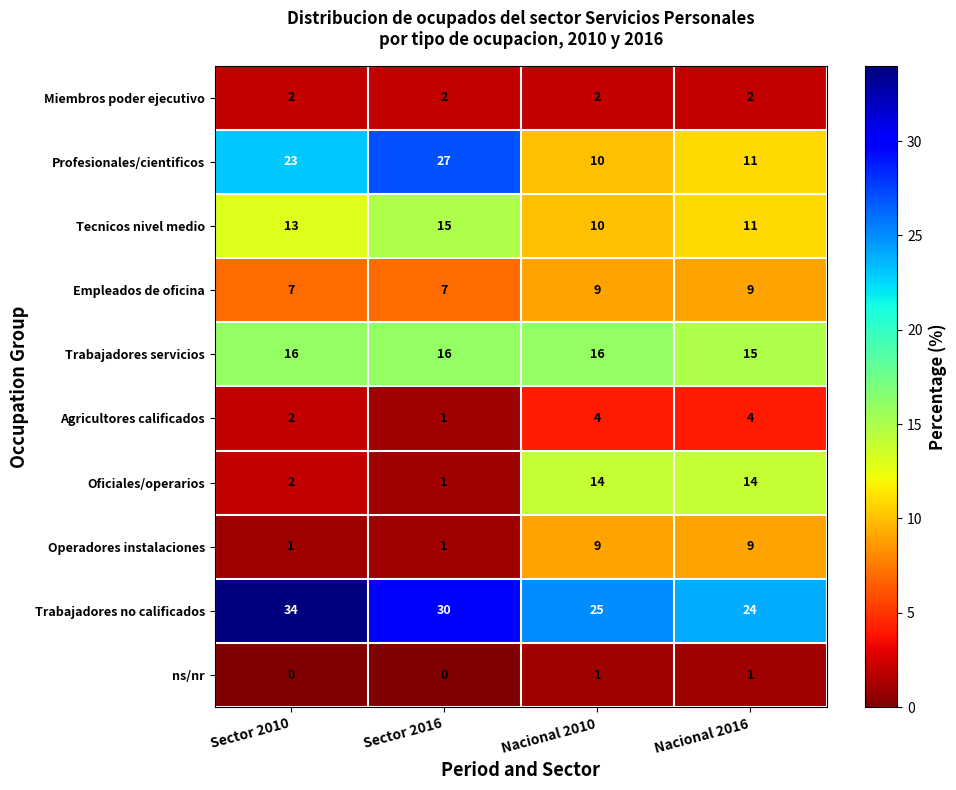

What is the sum of the Miembros poder ejecutivo values at Nacional 2010 and Nacional 2016?

4